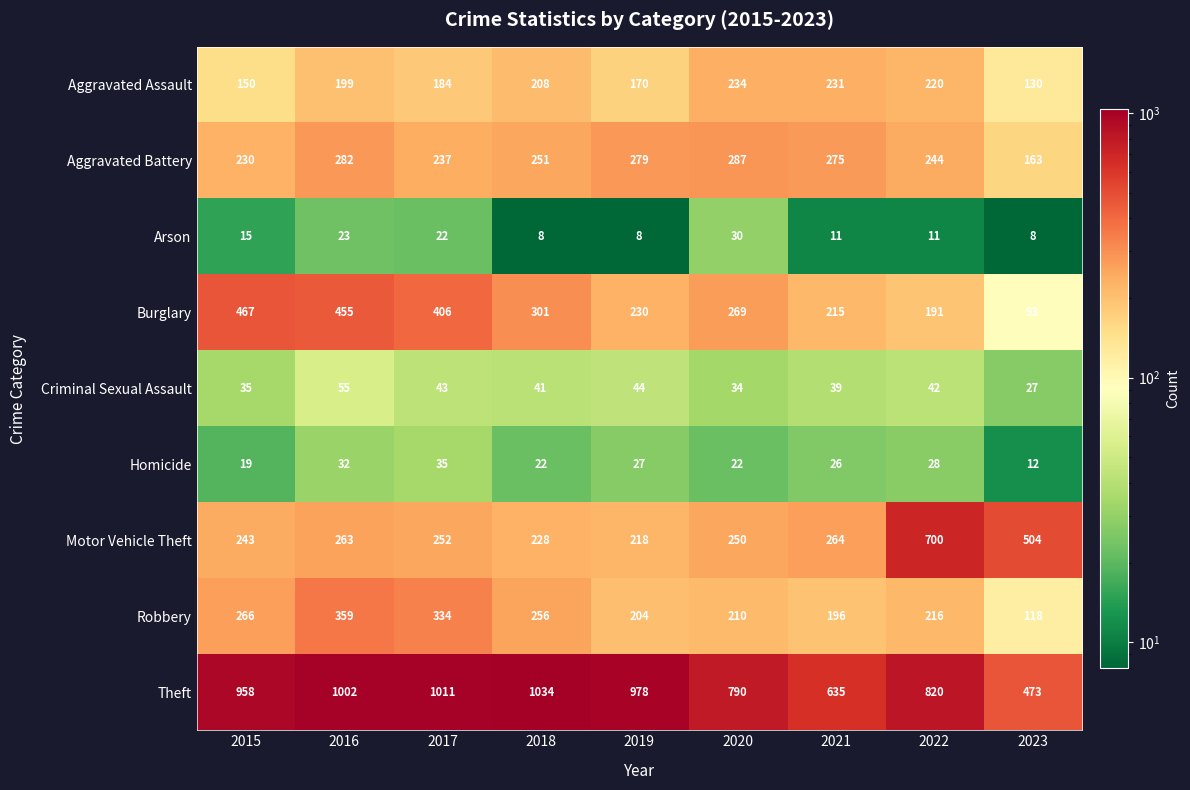

At which label is Burglary closest to 280?

2020